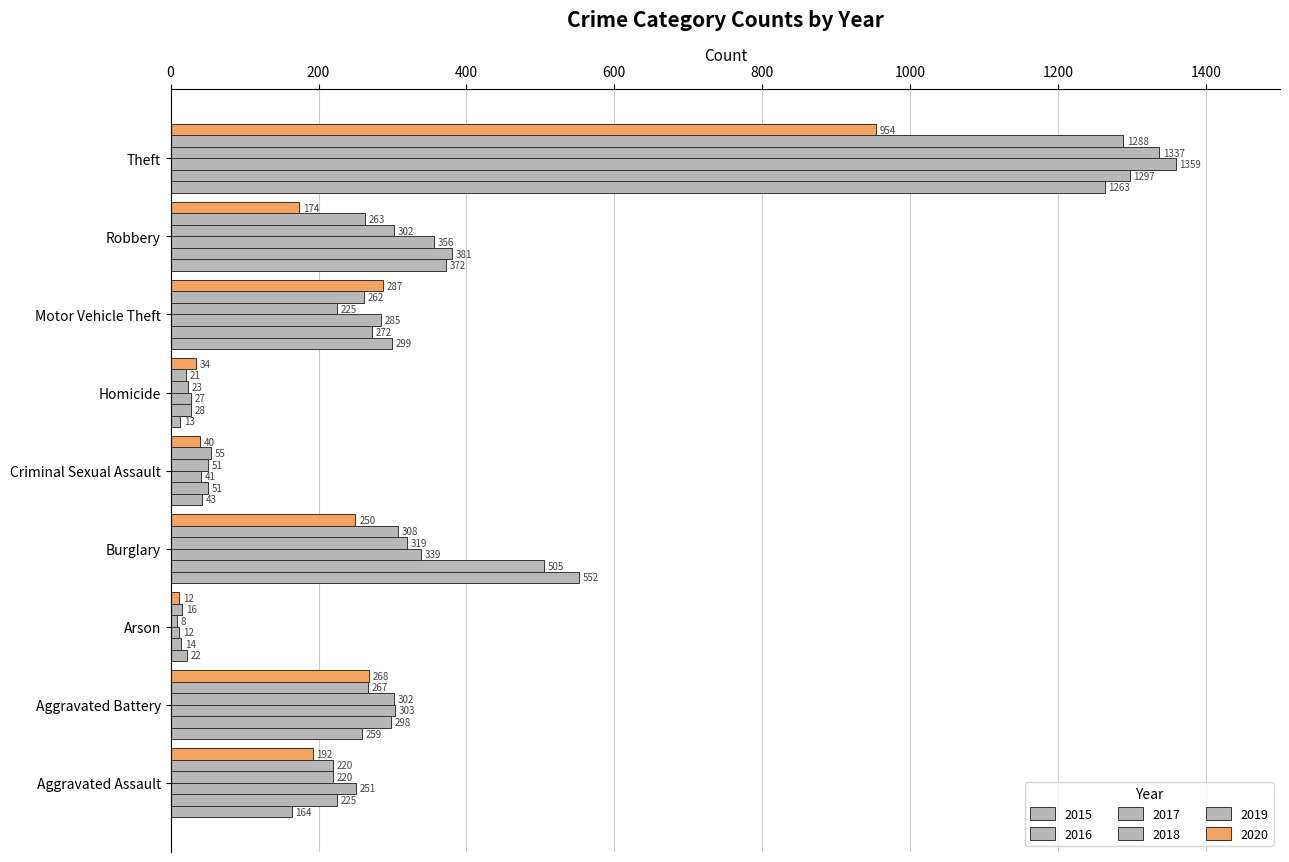

What is the difference between the maximum and minimum values in the 2016 series?

1283